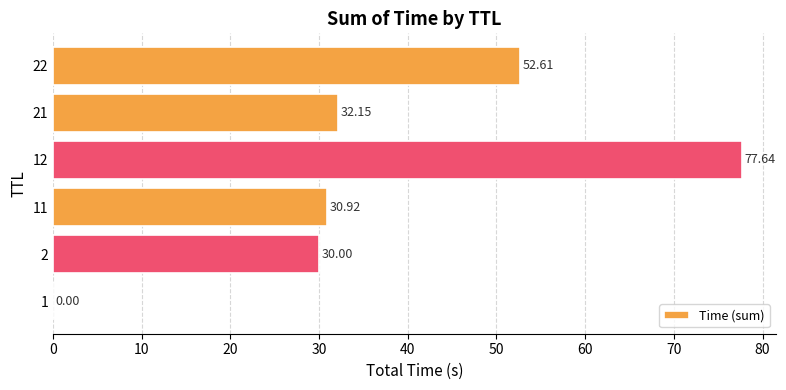

What is the sum of the values at 1 and 11?

30.9